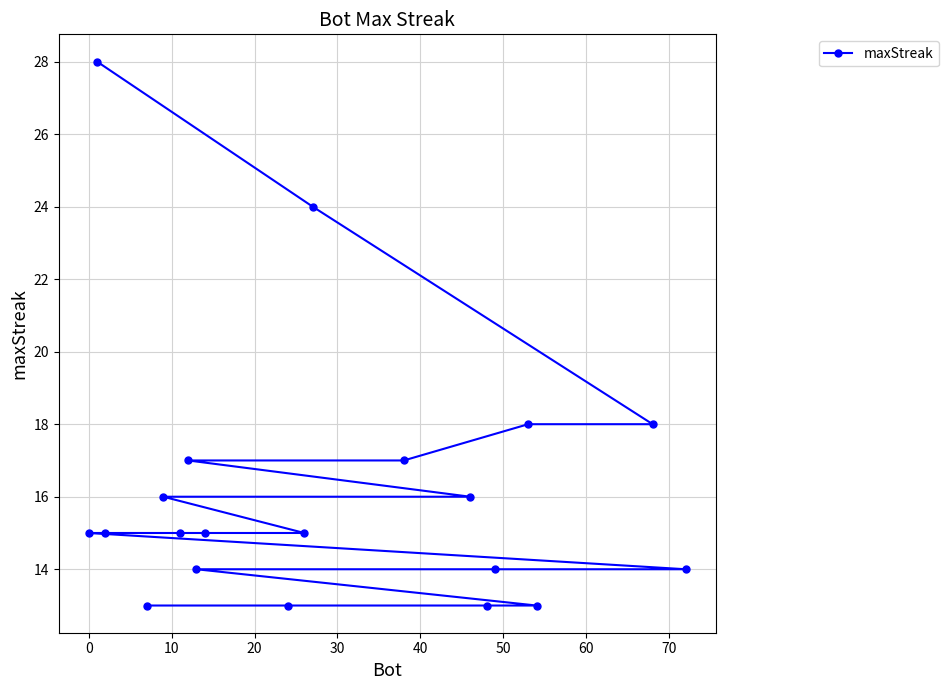

How many values exceed 15?

8